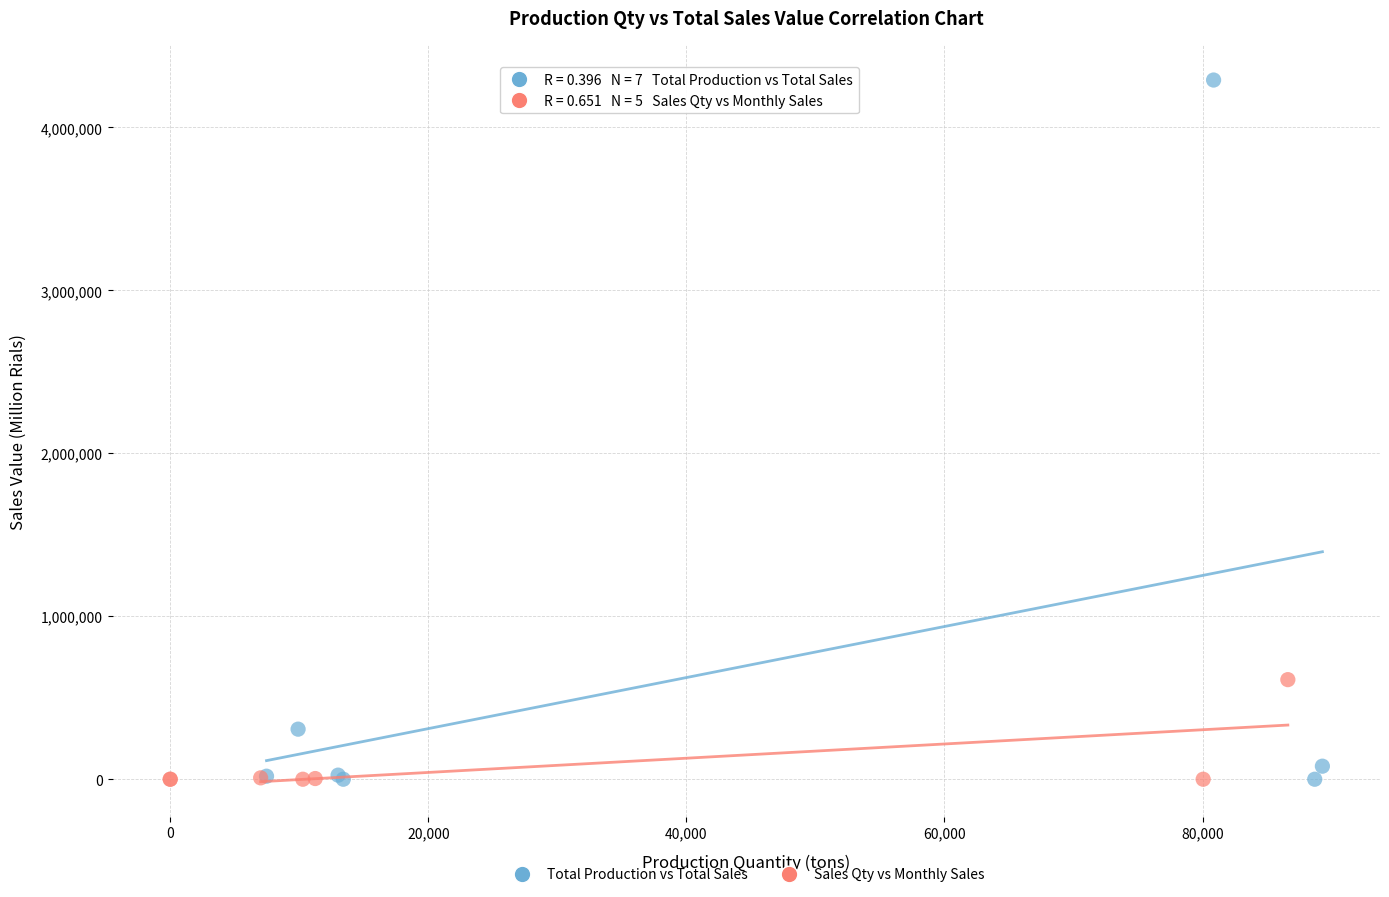

Which series contains the highest Y value?

Total Production vs Total Sales